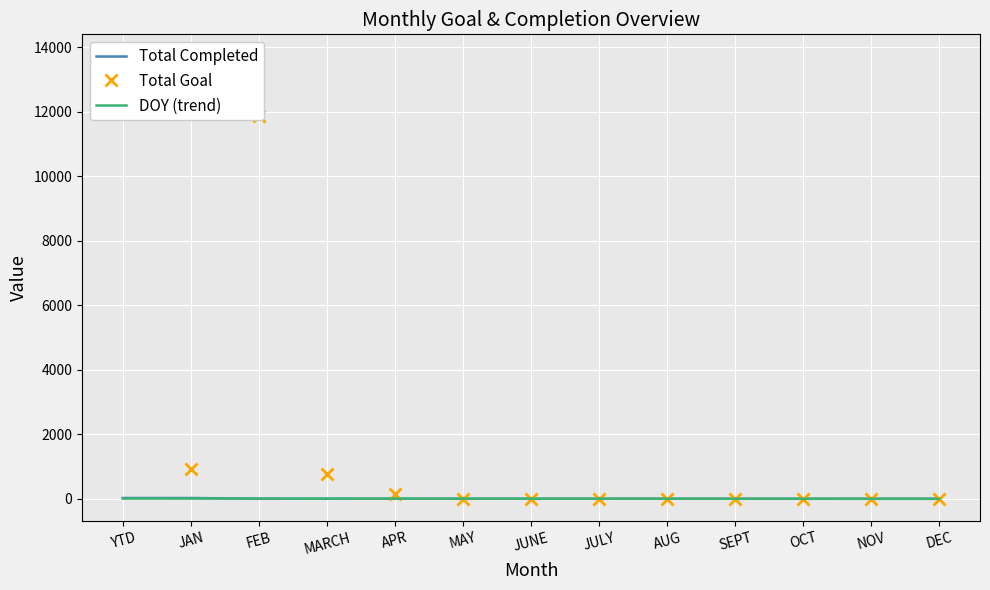

Between YTD and AUG, which series saw the biggest shift?

Total Goal